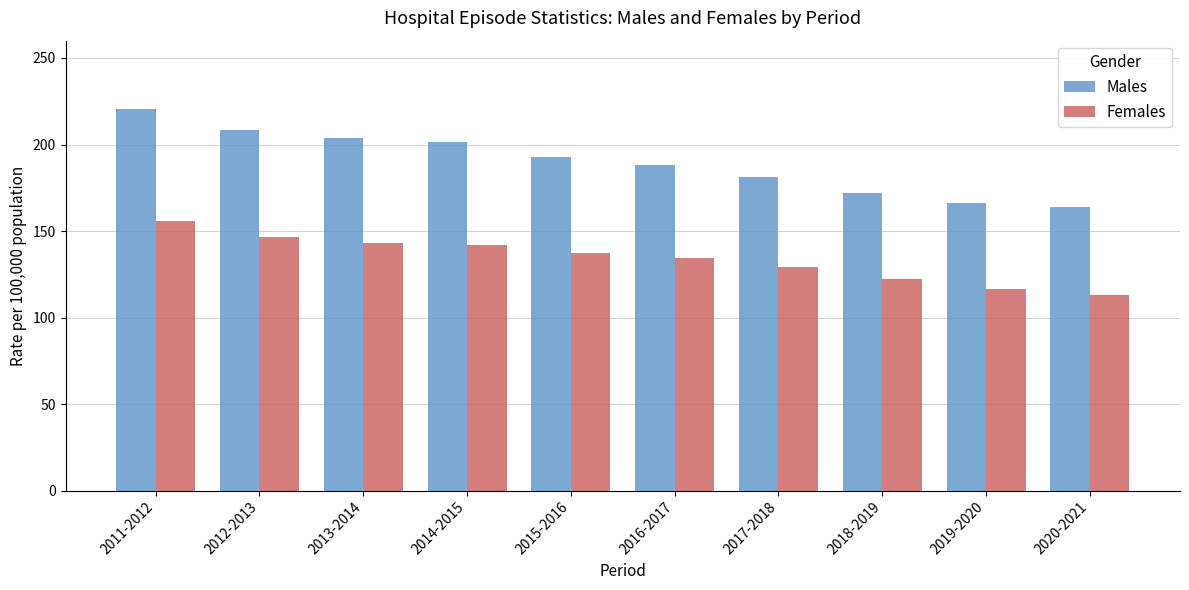

How many values in the Females series are below 137?

5